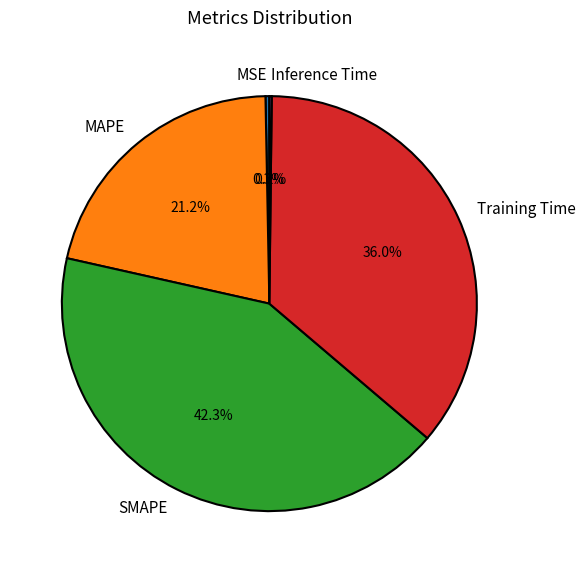

Which slice is the largest?

SMAPE